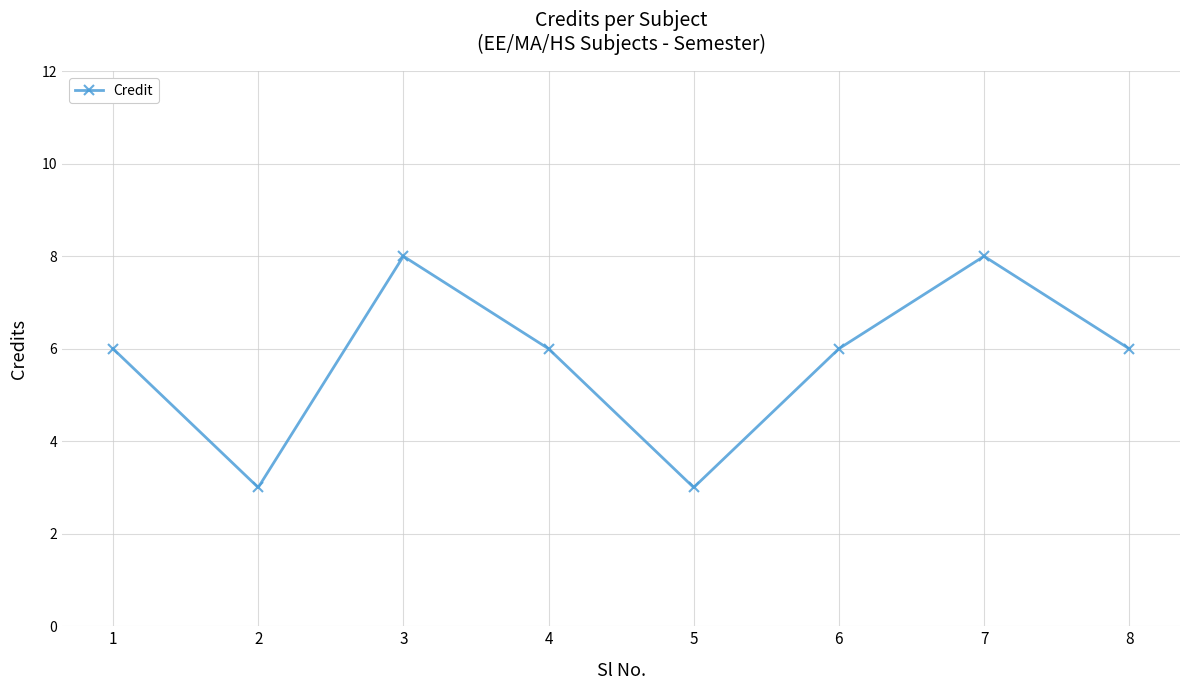

Reading left to right, extract all data points from this chart.

6	3	8	6	3	6	8	6